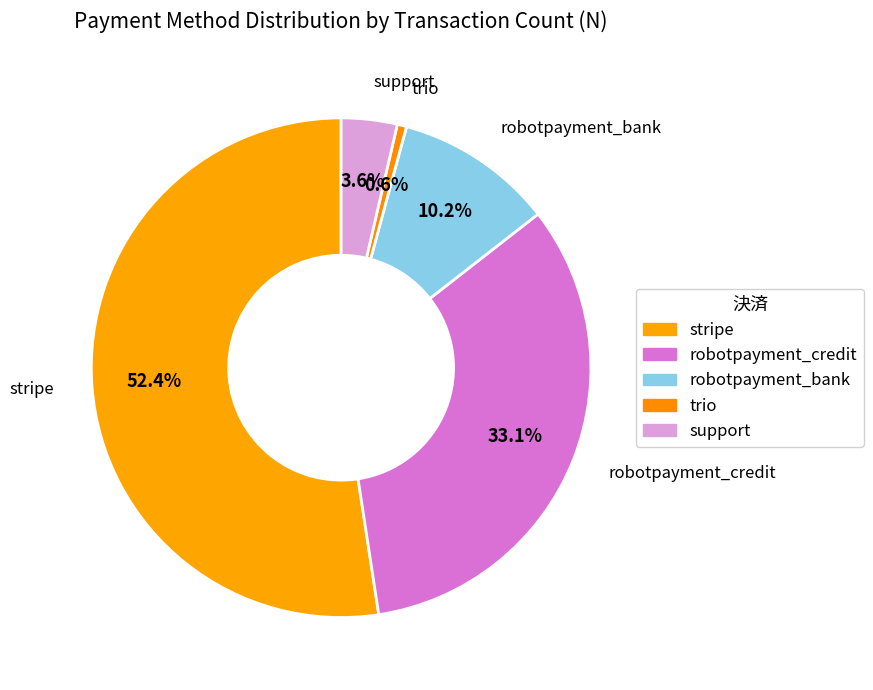

How many slices are in this pie chart?

5